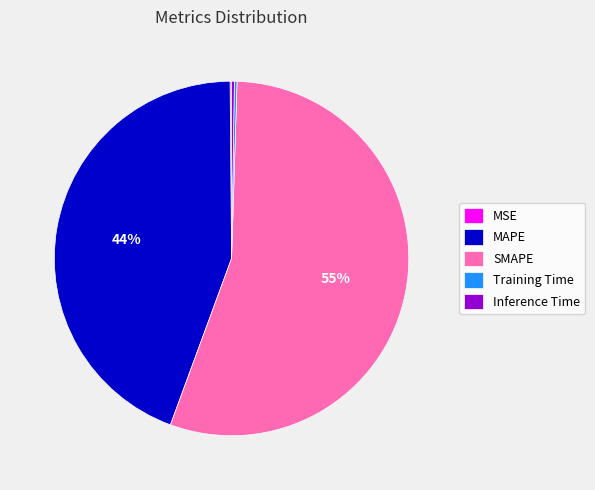

What is the majority slice?

SMAPE